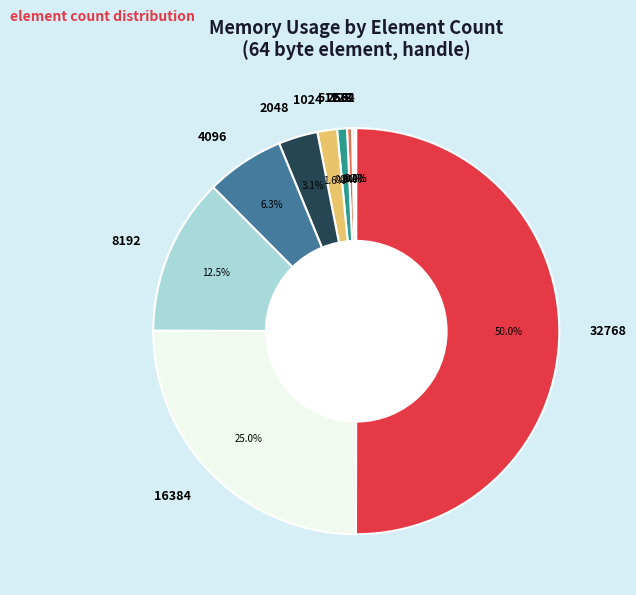

Combined, what portion of the pie is 8192 and 512?

13.3%